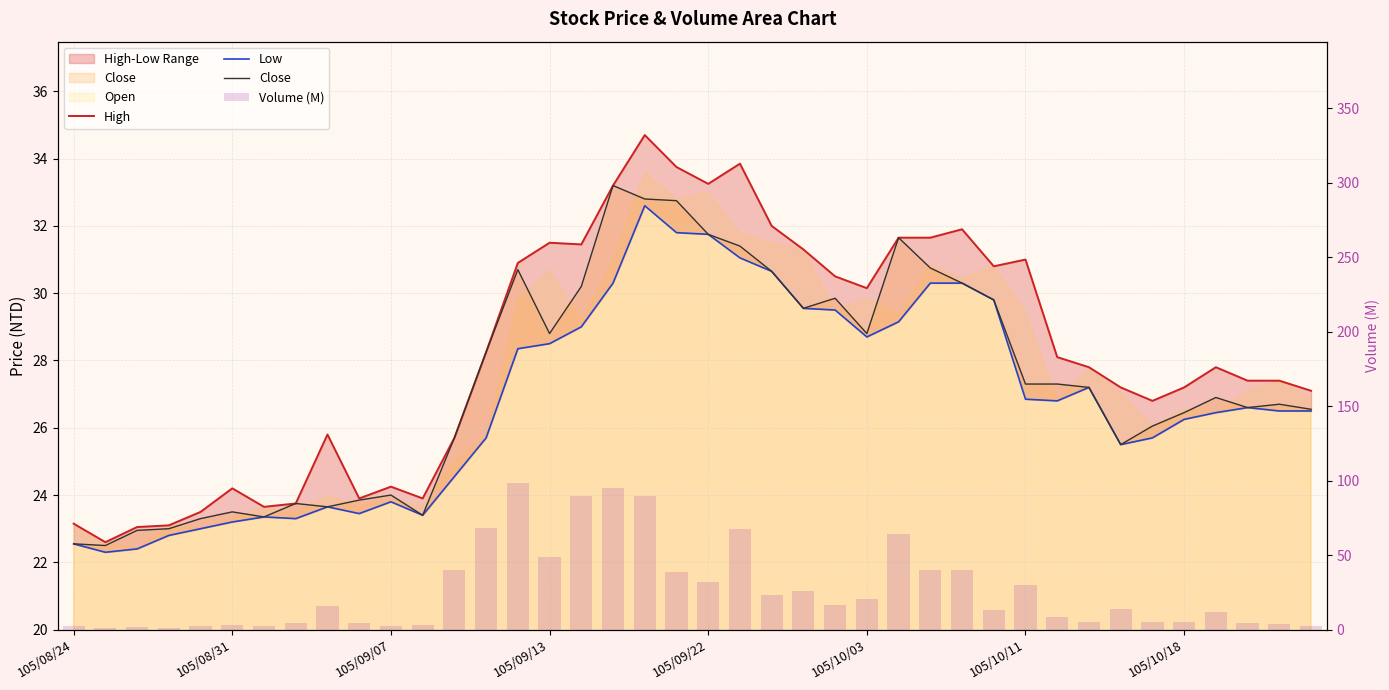

What is the difference between the maximum and minimum values in the Low series?

10.3